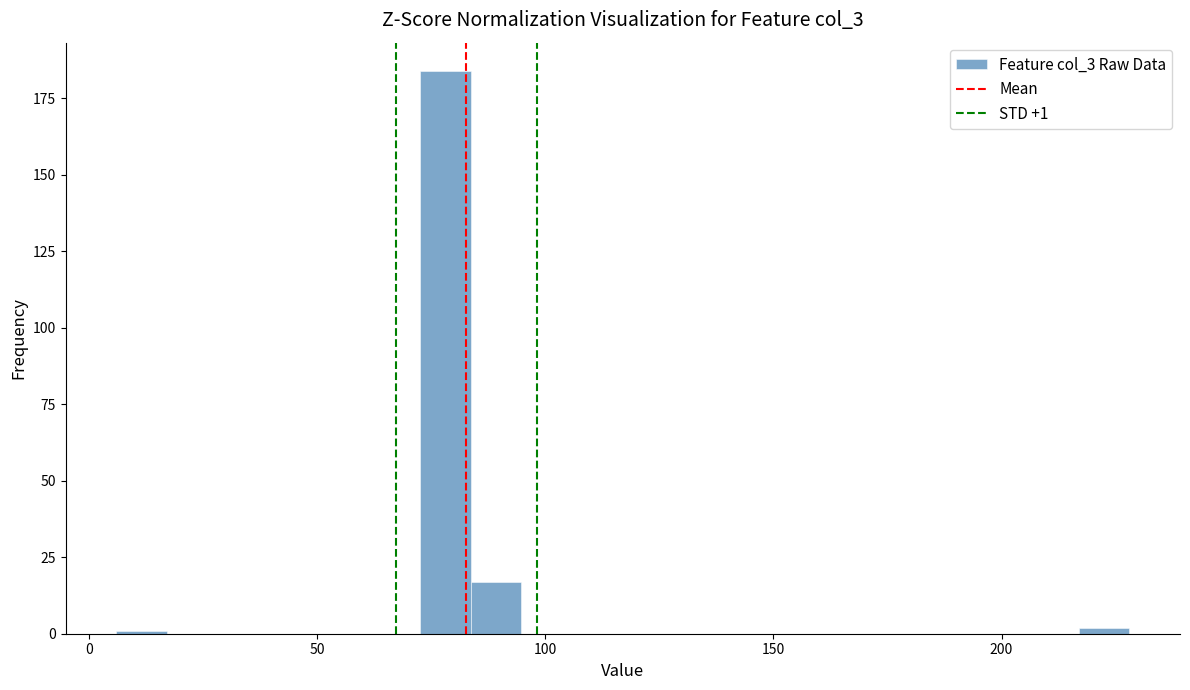

Around what value on the x-axis is the tallest bar? Give the approximate position of its centre, as read against the axis.

80